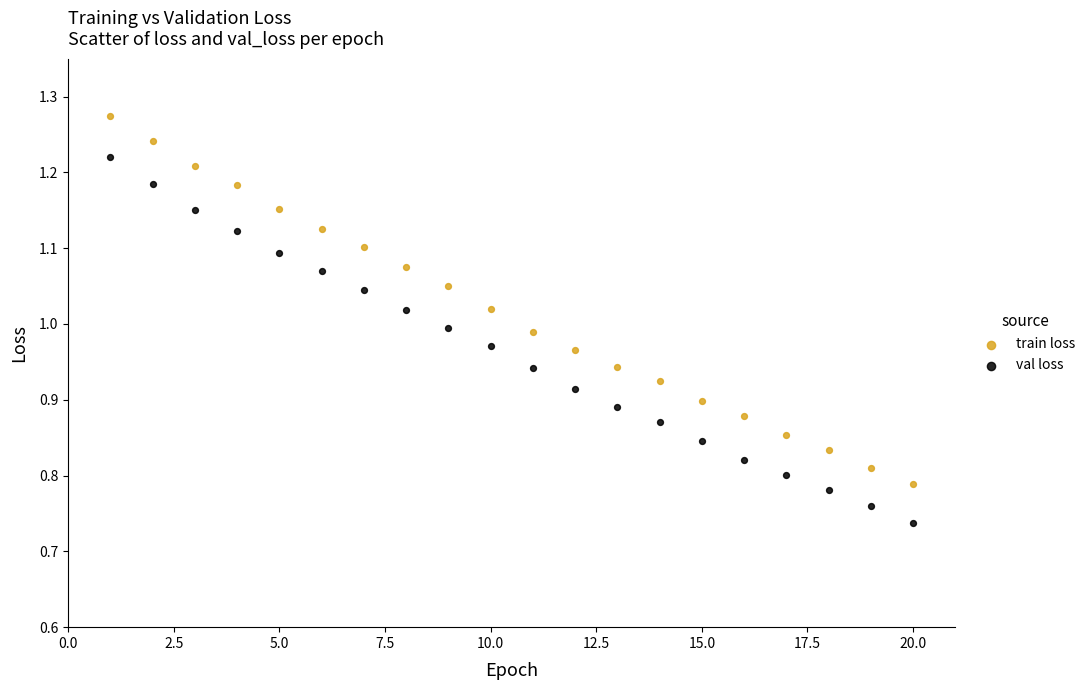

Across all data points, what is the range of Y values (max minus min)?

0.5